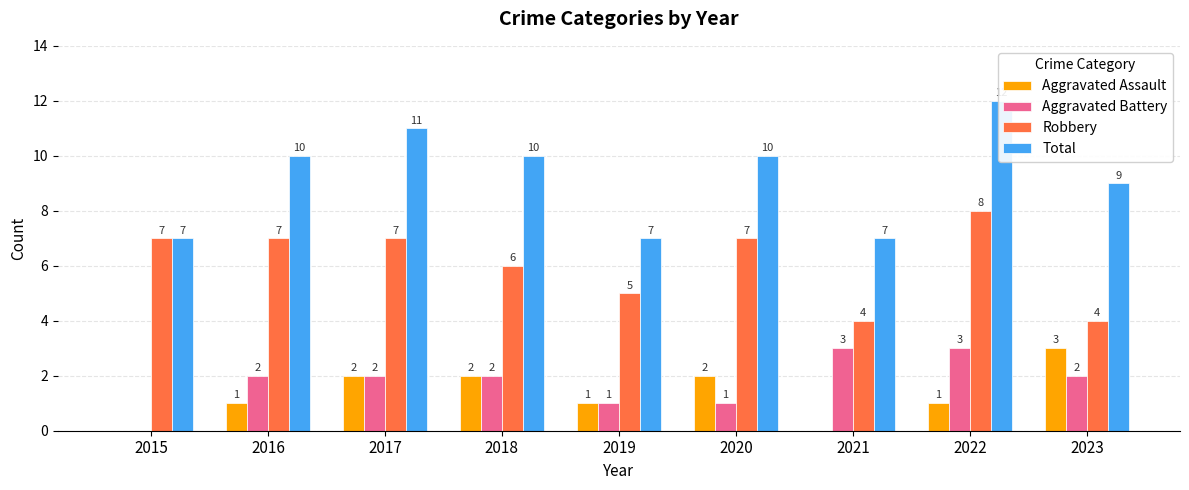

What is the sum of the Total values at 2015 and 2023?

16